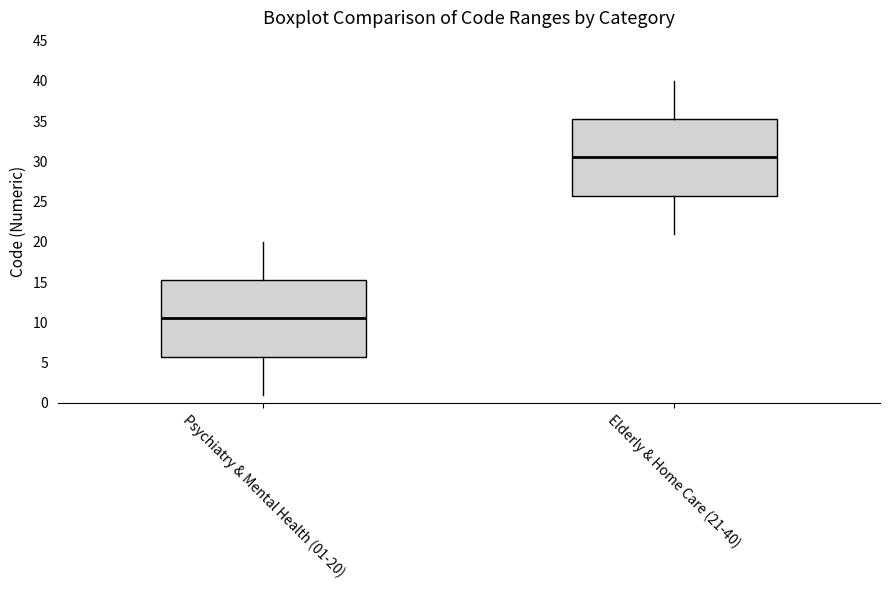

Reading left to right, transcribe this box plot: for each box, give where its median line is, the range the box spans, and where its two whiskers end, as read against the y-axis. The values are not printed on the chart, so give them approximately, as read against the axis.

Psychiatry & Mental Health (01-20): median 10.5, box 6.0 to 15.5, whiskers 1.0 to 20.0
Elderly & Home Care (21-40): median 30.5, box 26.0 to 35.5, whiskers 21.0 to 40.0